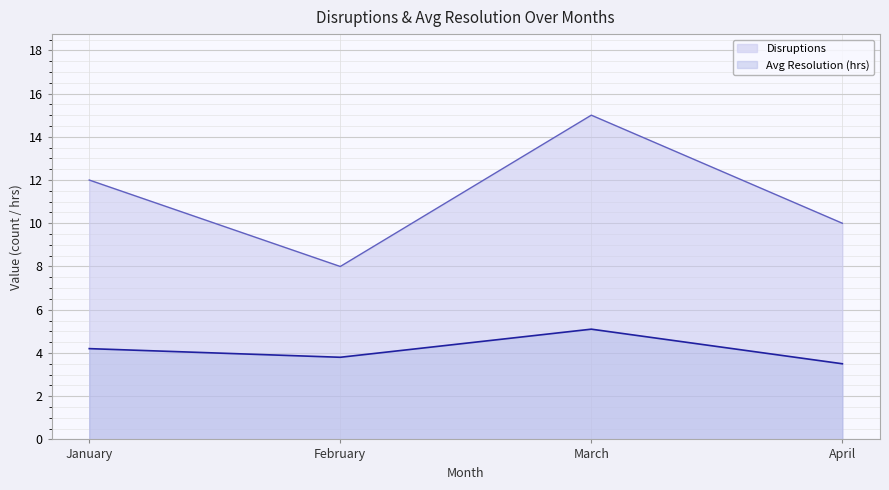

What is the maximum value shown in the chart?

15.0